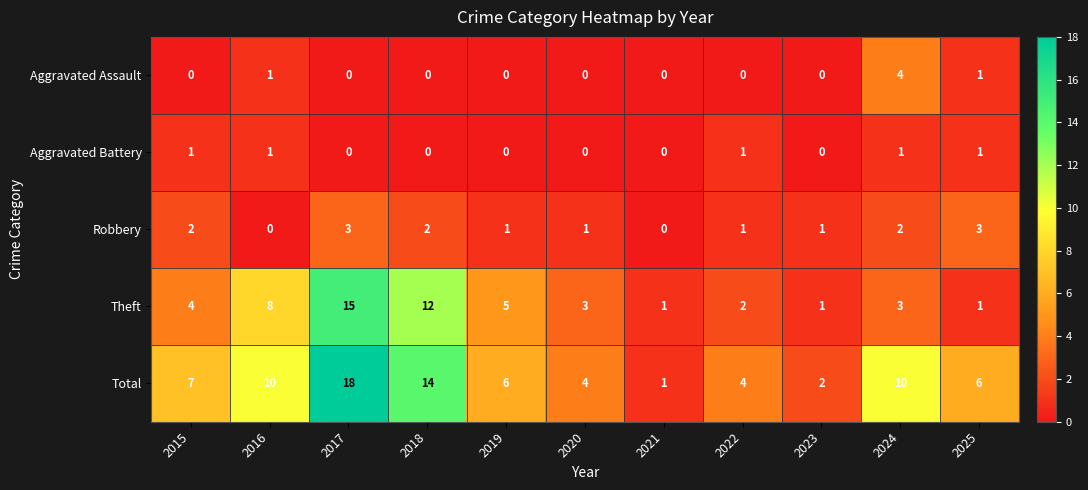

Where does the Total series first go above 6?

2015